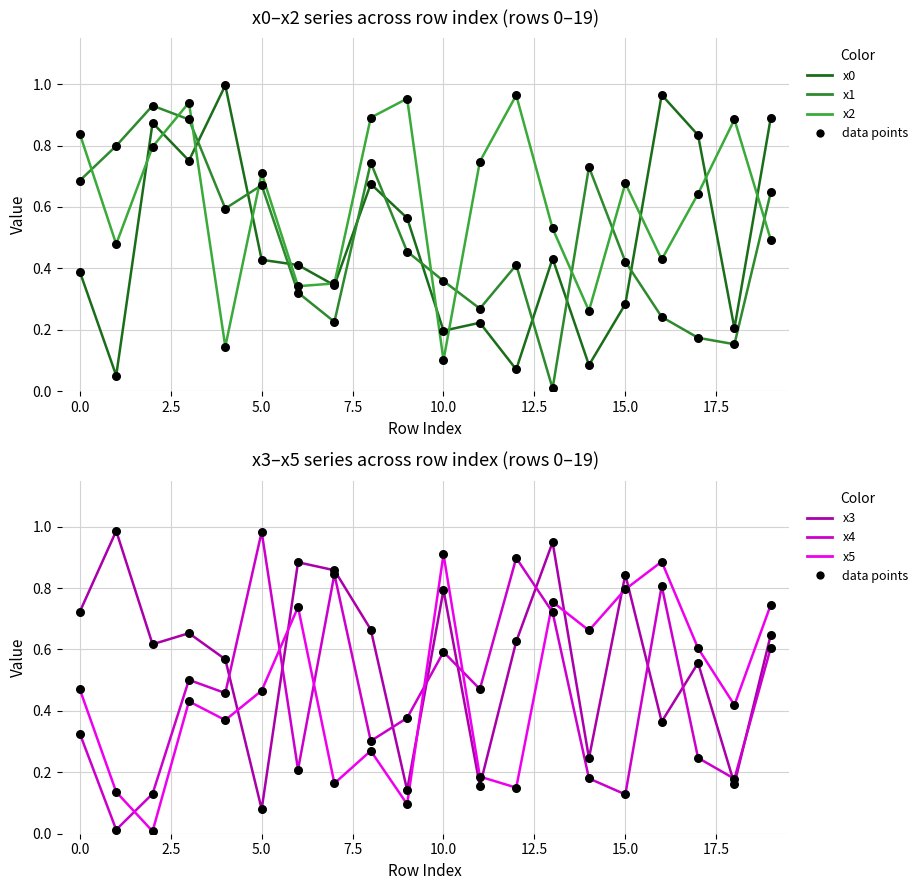

Which series has the largest total across all categories?

x2